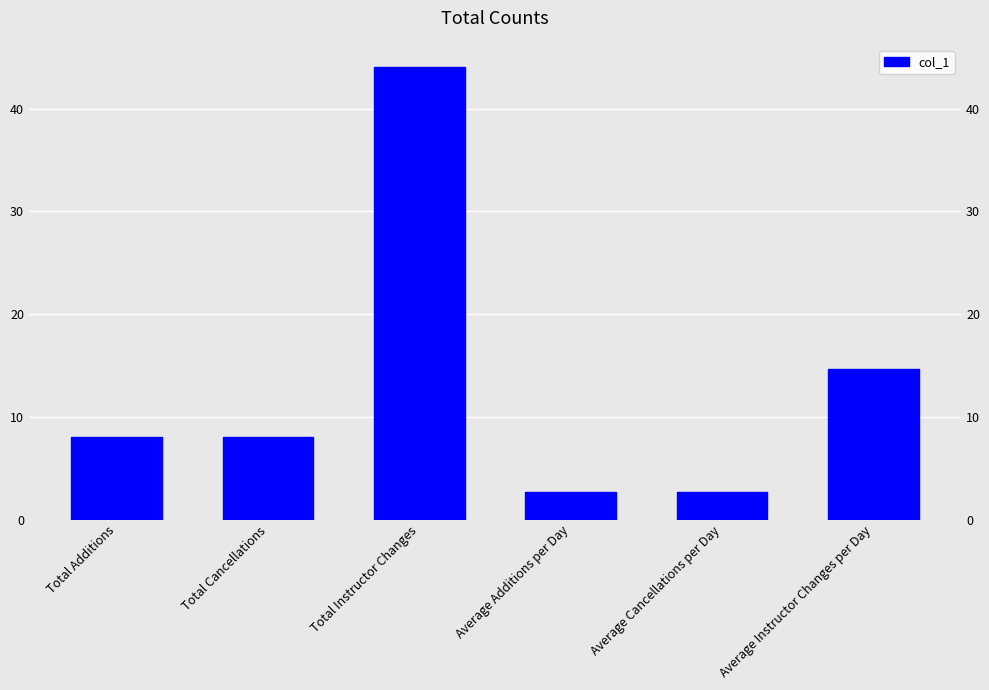

Where does the data first go above 8?

Total Instructor Changes